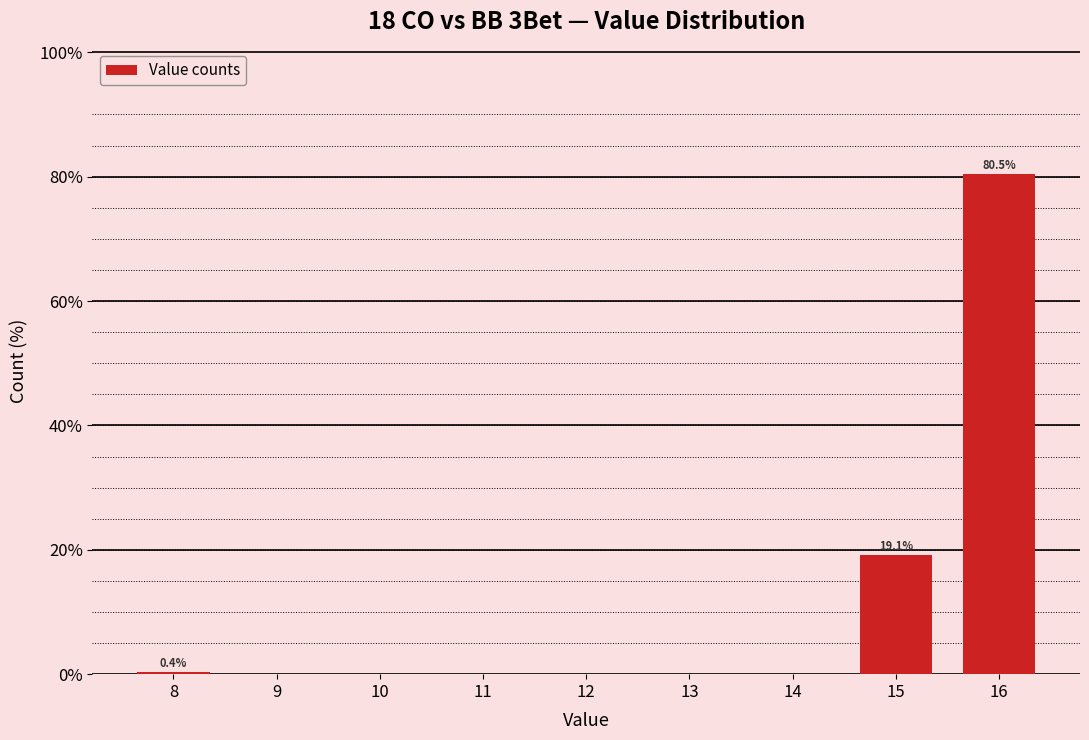

Over which range of the x-axis is the bar tallest?

15.5 to 16.5